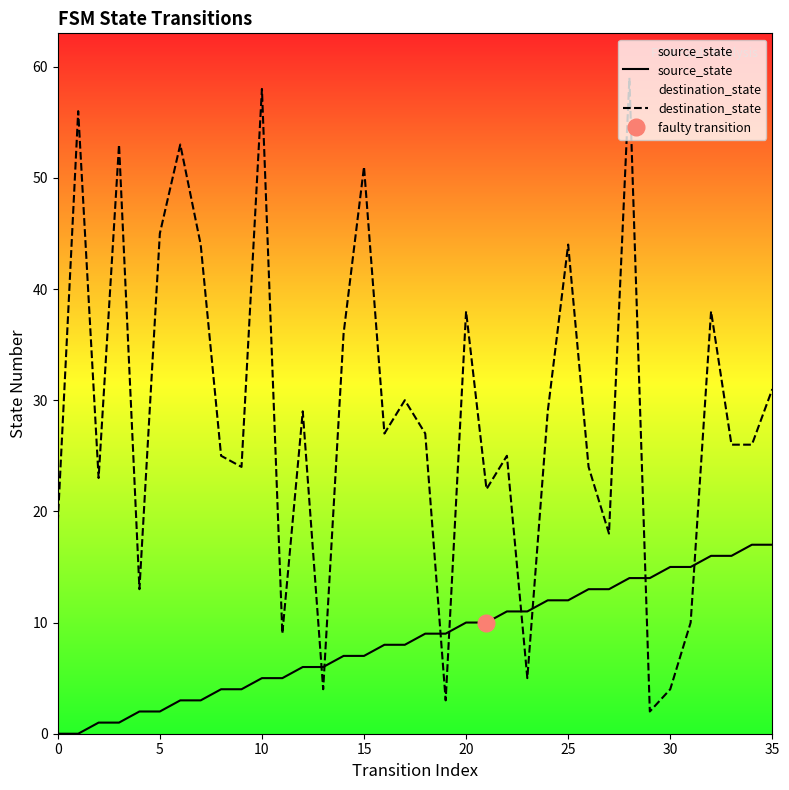

The value of destination_state at 30 is 7. True or false?

False